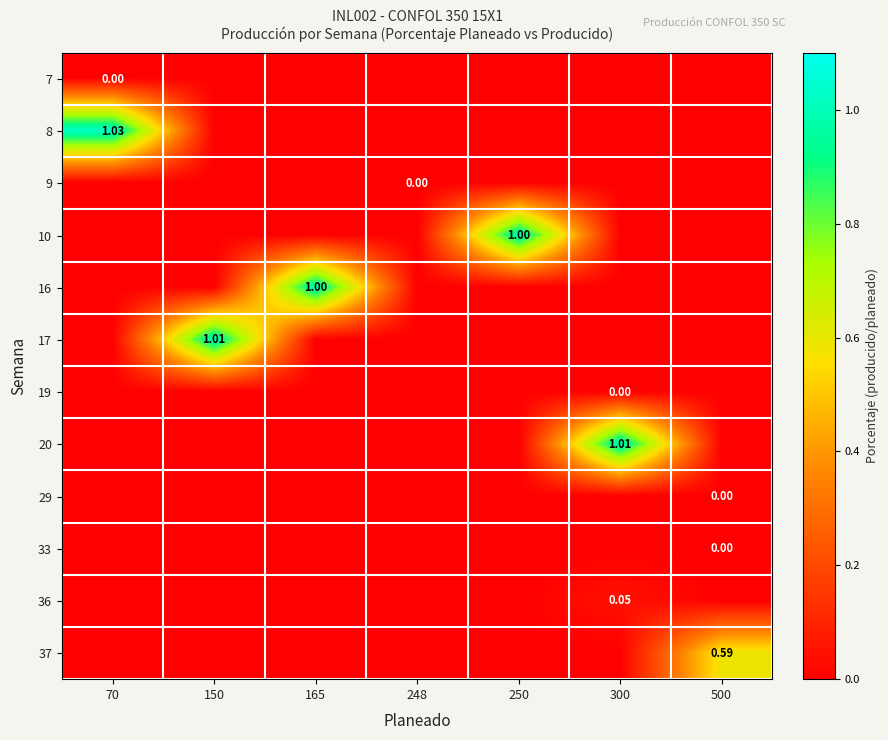

The 17 series shows 1.4 at 150. True or false?

False